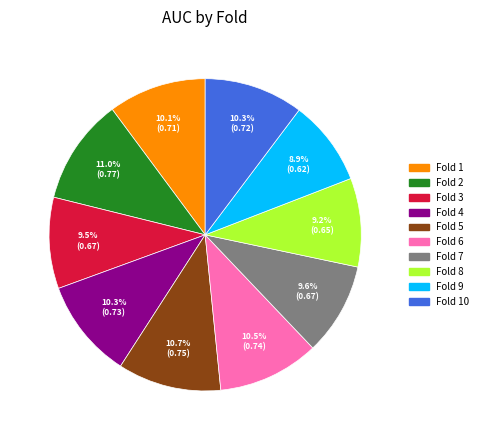

Is there a majority slice in this chart?

No